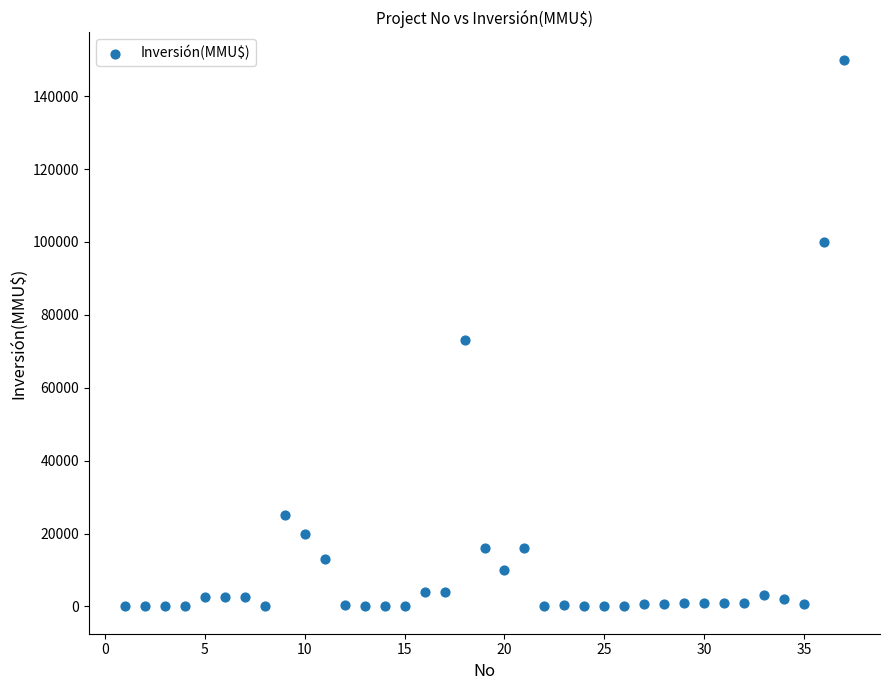

What Y value in the scatter plot is closest to 75000?

73200